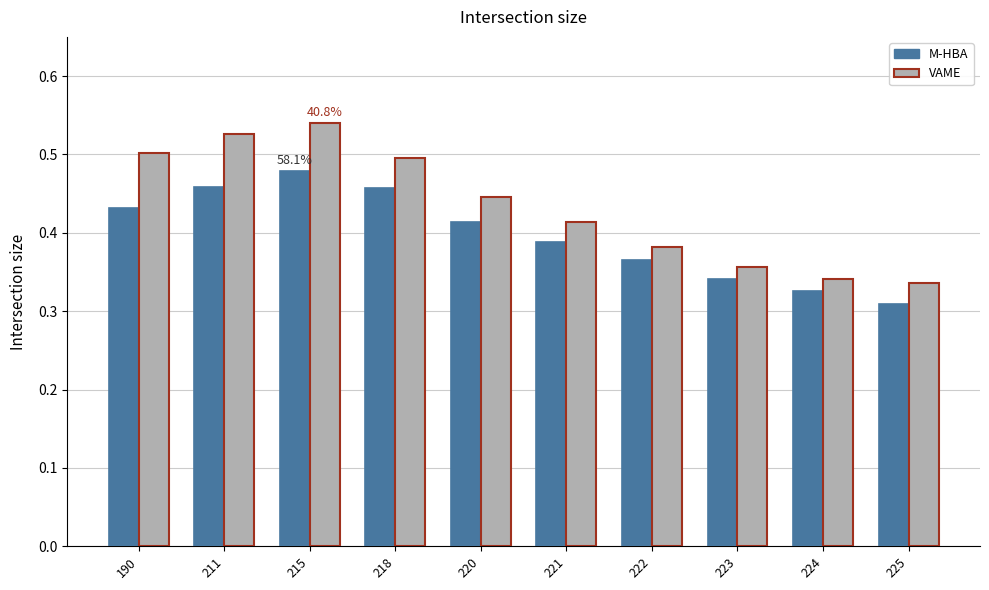

At 220, list the series in order from smallest to largest.

M-HBA, VAME